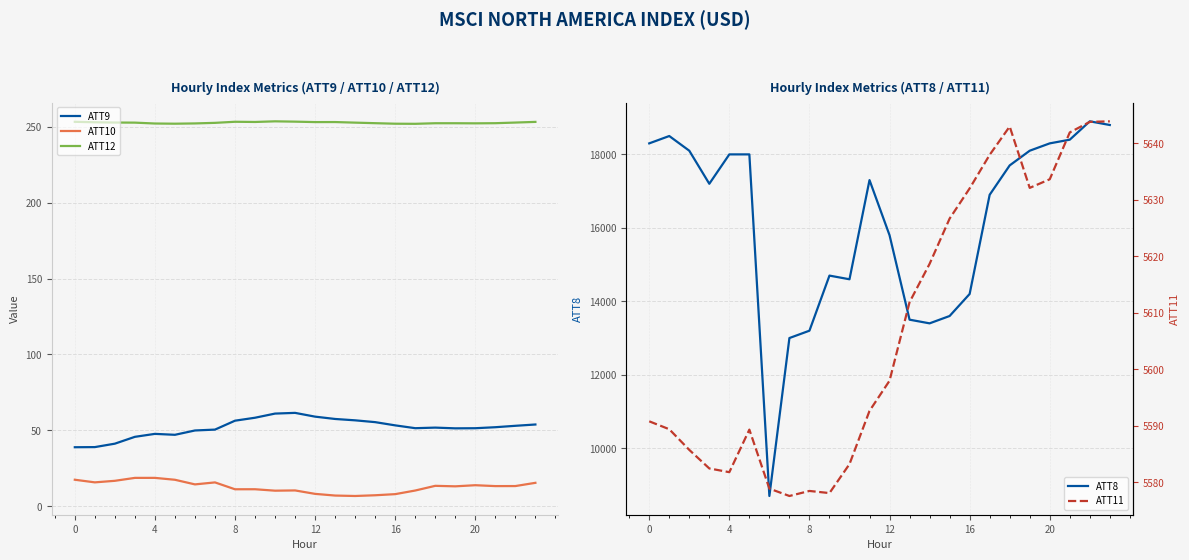

Read the ATT8 value at 8.

13200